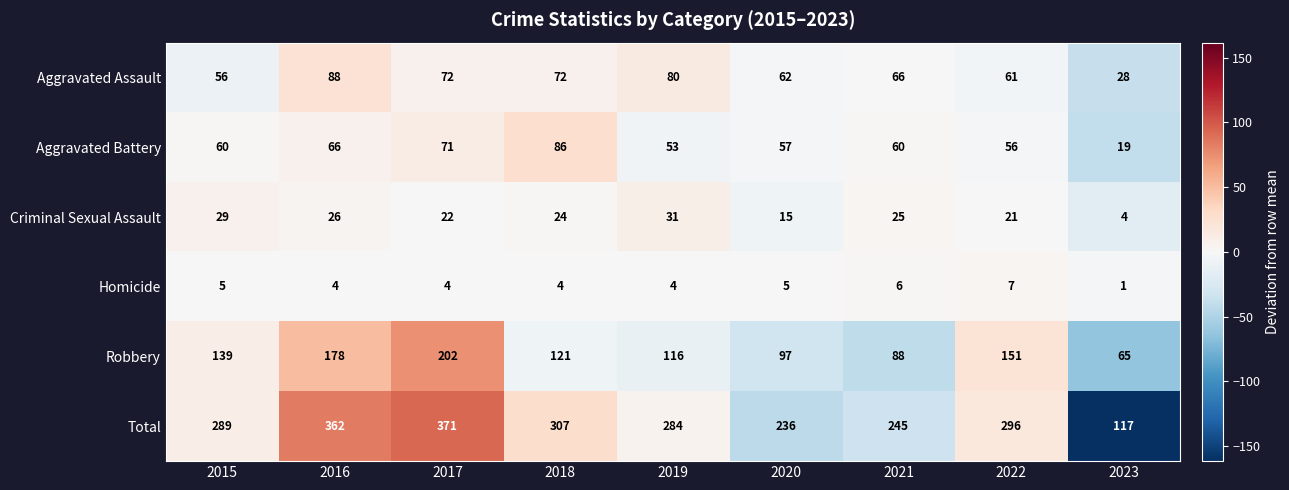

Count the number of categories in the chart.

9